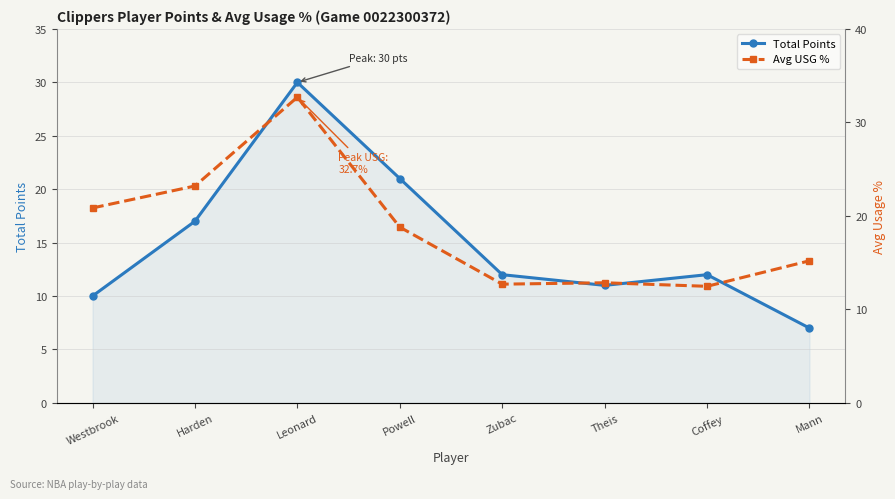

True or false: Avg USG % has a value of 22.0 at Theis.

False